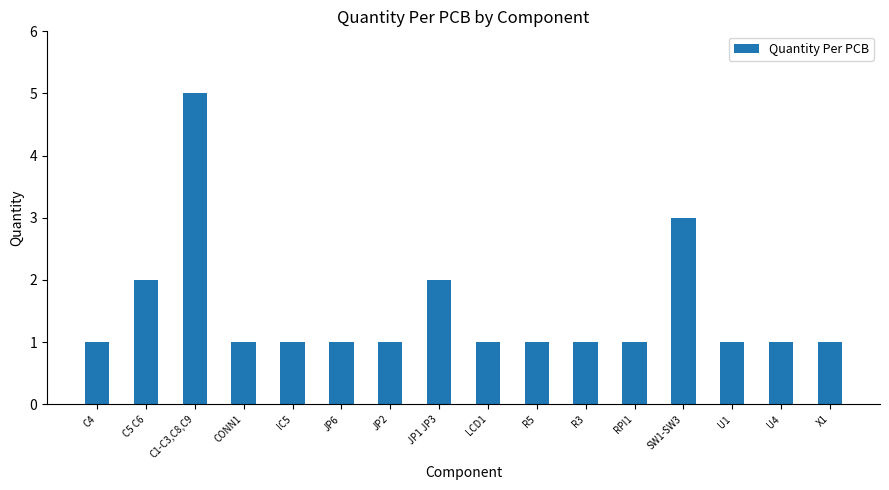

True or false: the data shows 1 at LCD1.

True